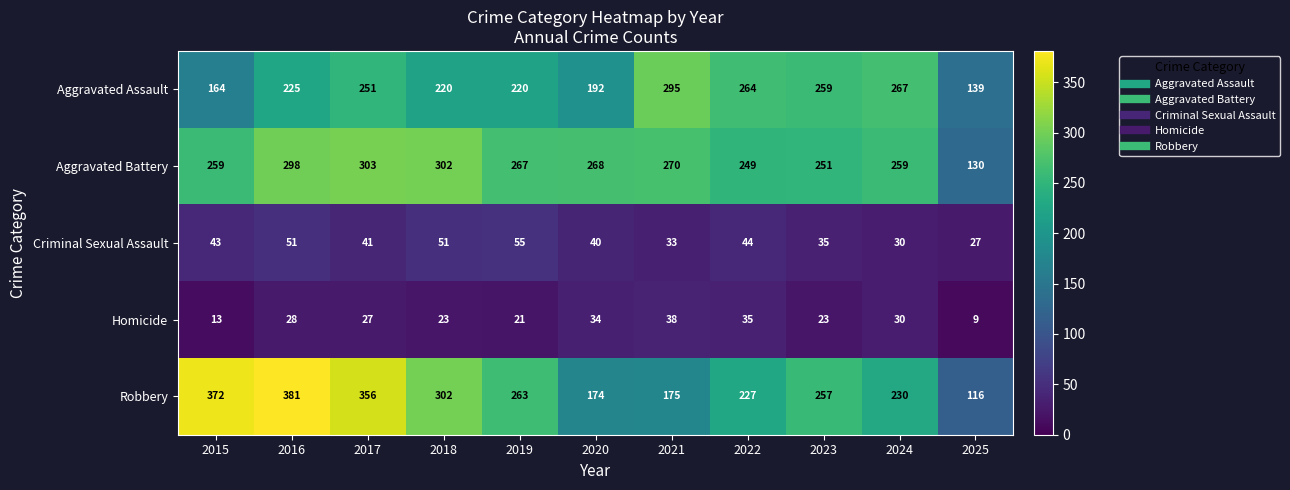

At which category does the chart reach its peak across all series?

2016